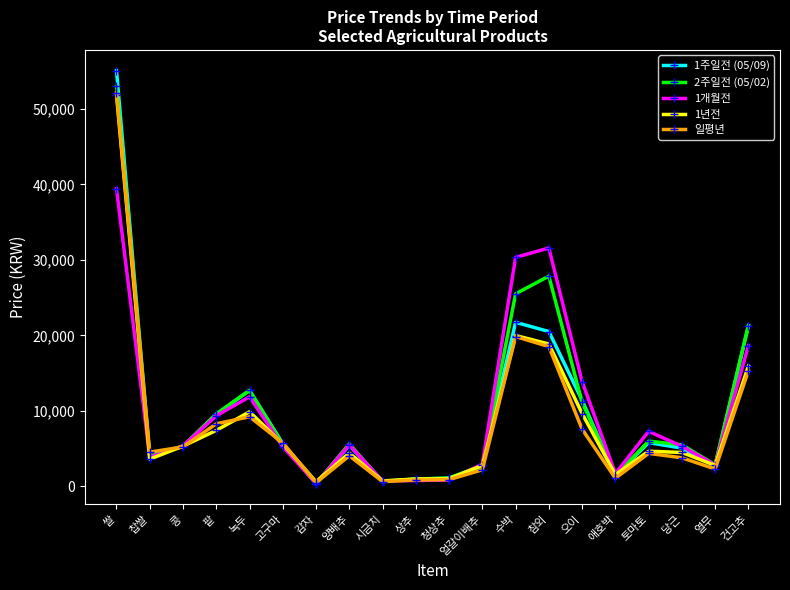

Which series changed the most between 녹두 and 참외?

1개월전